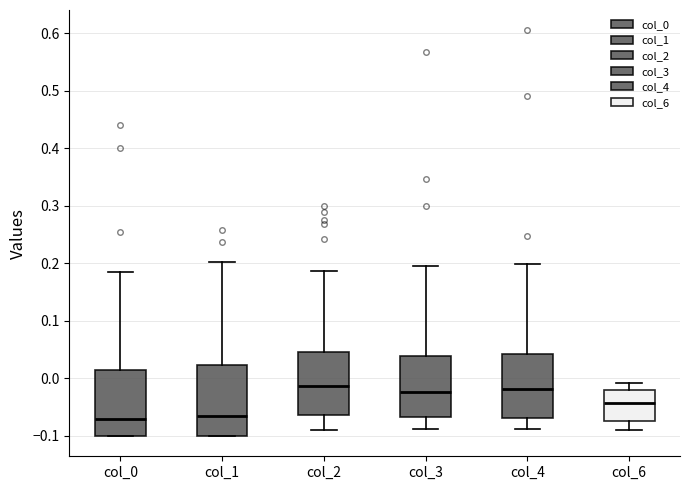

Reading left to right, transcribe this box plot: for each box, give where its median line is, the range the box spans, and where its two whiskers end, as read against the y-axis. The values are not printed on the chart, so give them approximately, as read against the axis.

col_0: median -0.07, box -0.10 to 0.01, whiskers -0.10 to 0.19
col_1: median -0.07, box -0.10 to 0.02, whiskers -0.10 to 0.20
col_2: median -0.01, box -0.06 to 0.05, whiskers -0.09 to 0.19
col_3: median -0.02, box -0.07 to 0.04, whiskers -0.09 to 0.20
col_4: median -0.02, box -0.07 to 0.04, whiskers -0.09 to 0.20
col_6: median -0.04, box -0.07 to -0.02, whiskers -0.09 to -0.01